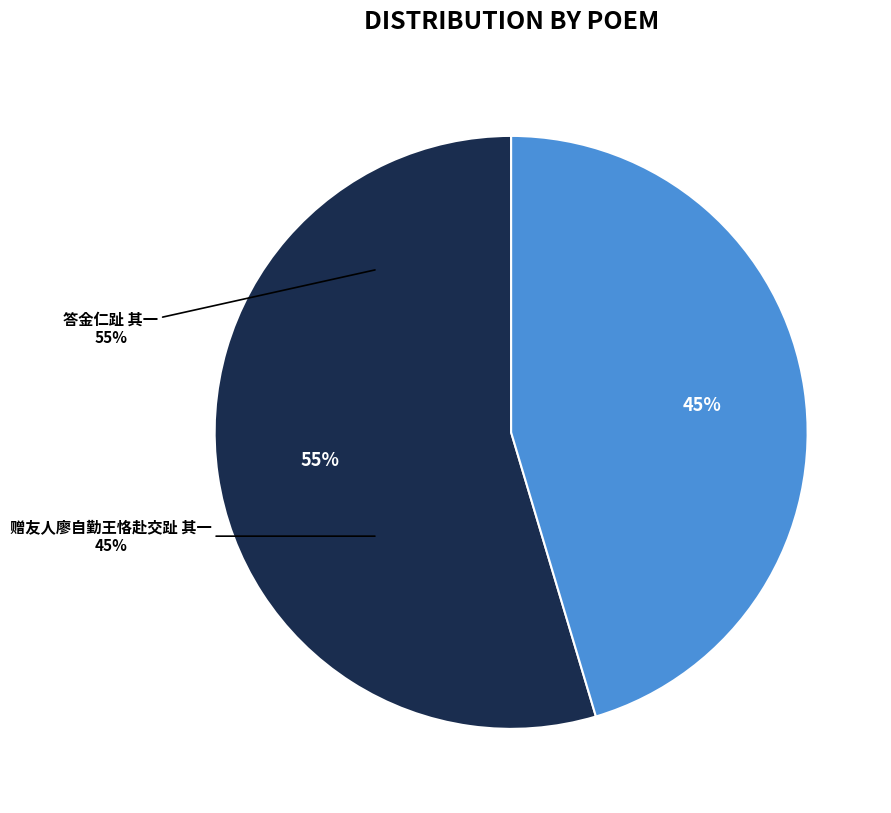

Which category has the biggest portion of the pie?

答金仁趾 其一